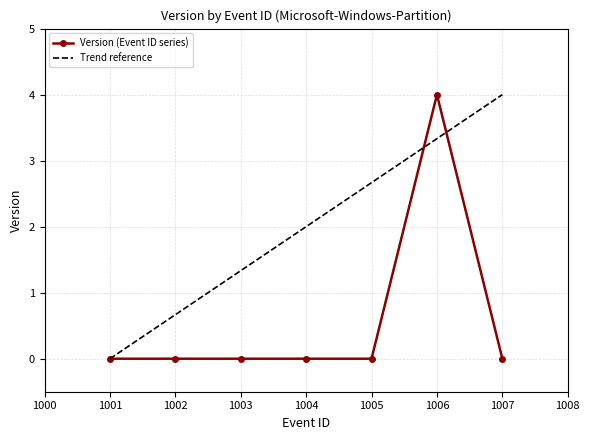

What is the sum of all values?

4